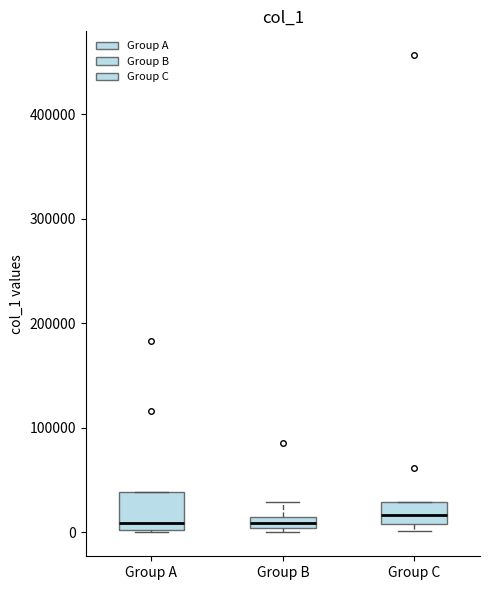

Where is the upper edge of the box for Group A on the y-axis? The values are not printed on the chart, so give them approximately, as read against the axis.

40000